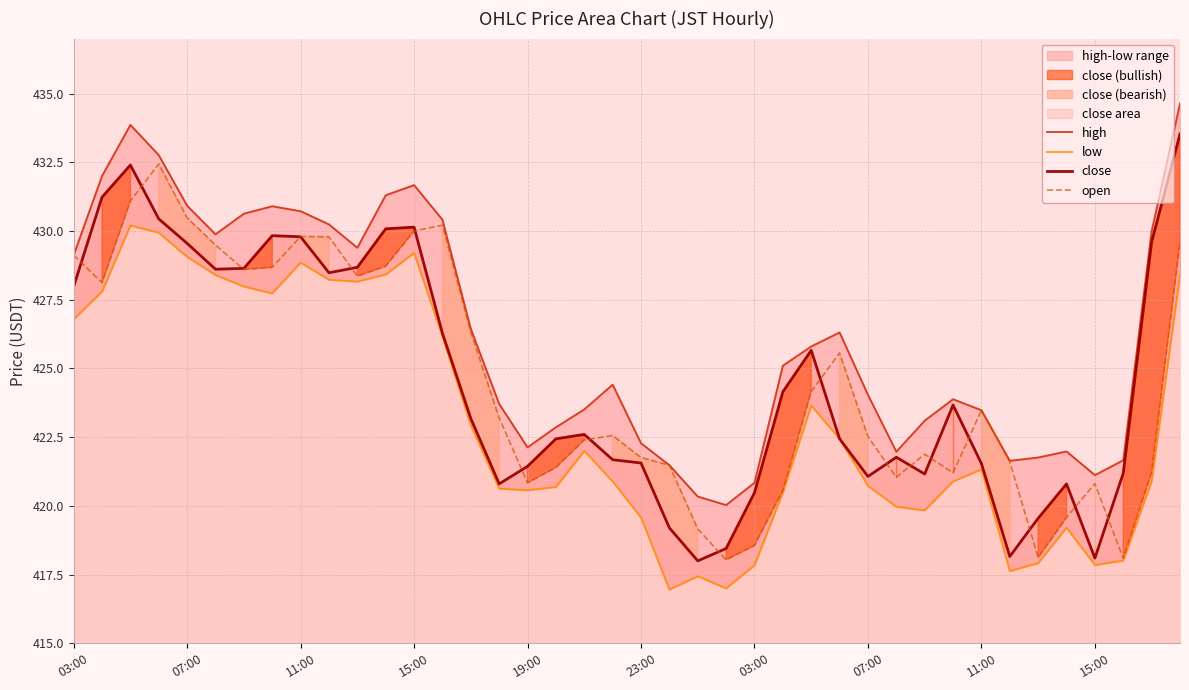

What is the total value across all series at 39?

1726.2